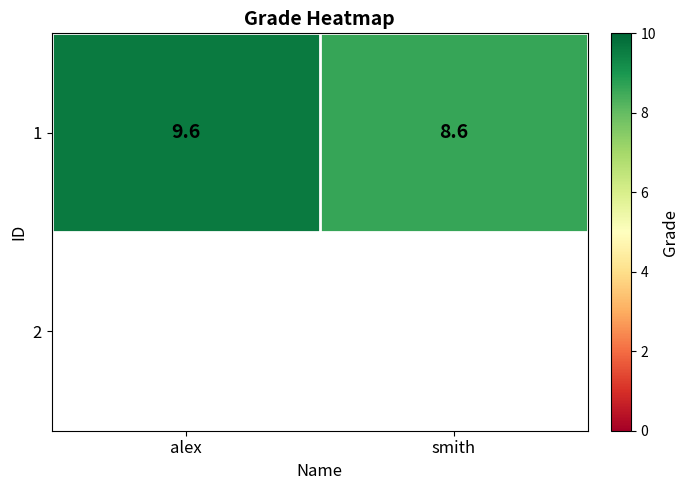

Count the number of data series in this chart.

1